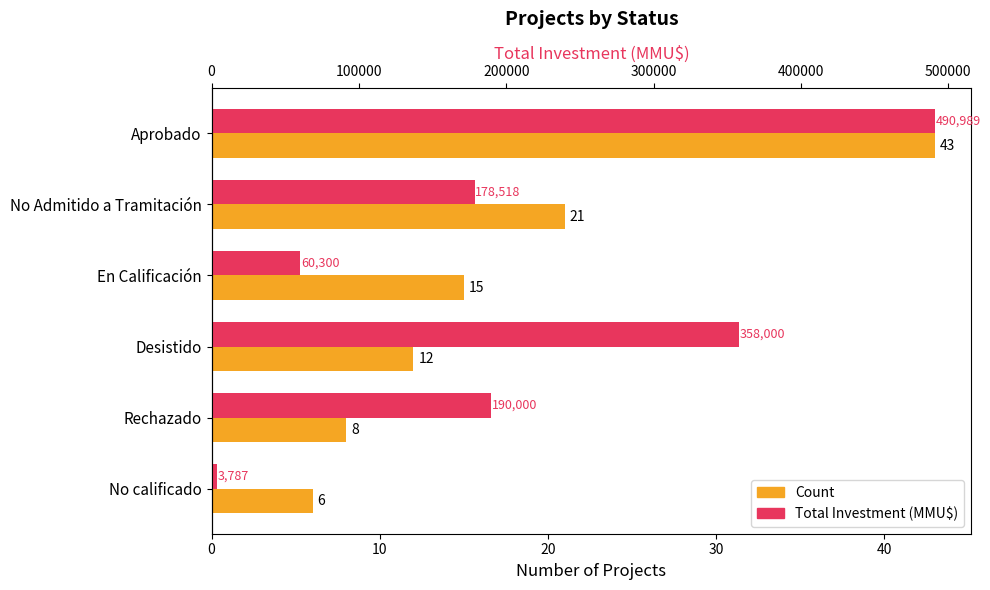

What is the value of the Total Investment (MMU$) bar at the 5th from the left?

190000